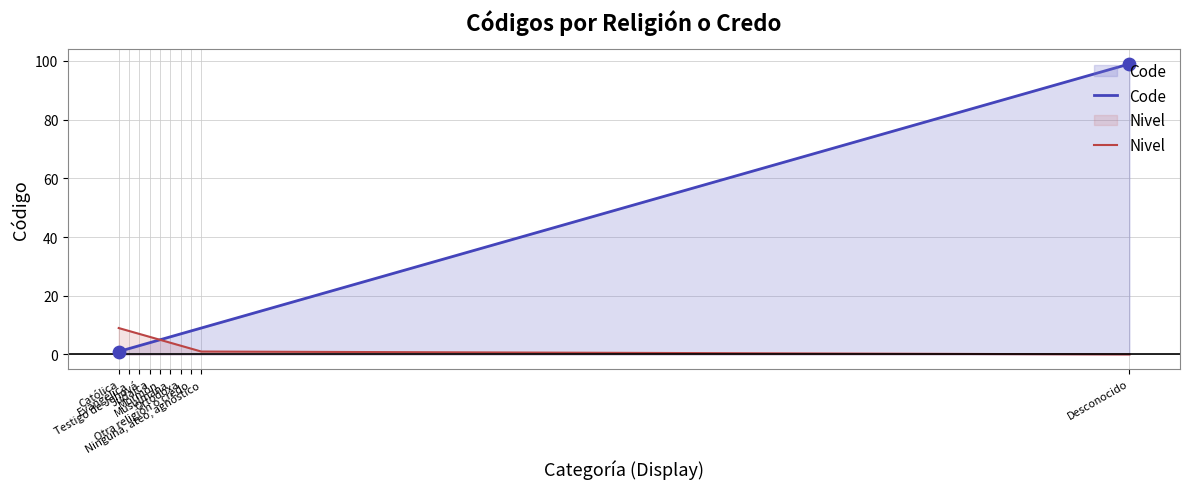

What are all the series names shown in the legend?

Code, Nivel